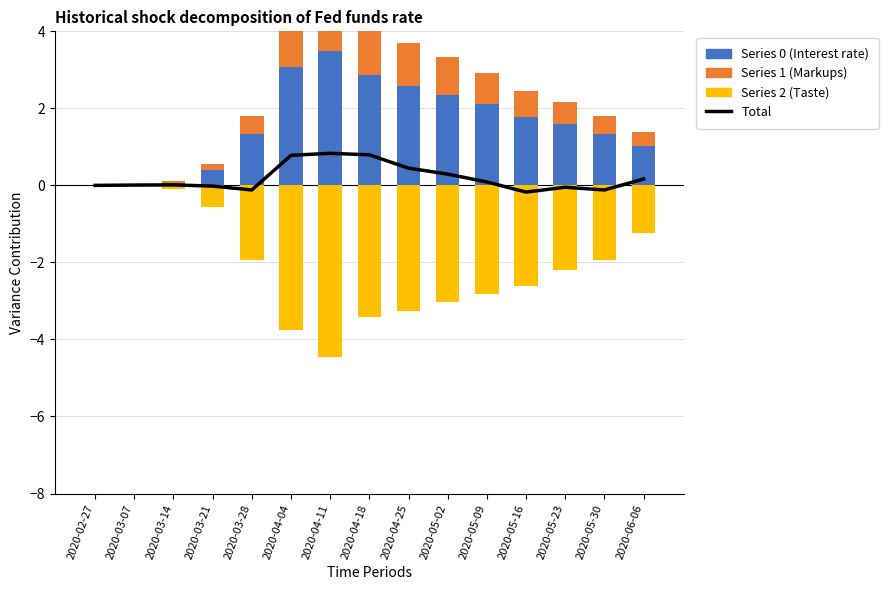

Reading left to right, transcribe all the data shown in this chart.

Total: 2020-02-27=0.0	2020-03-07=0.0	2020-03-14=0.0	2020-03-21=-0.0	2020-03-28=-0.1	2020-04-04=0.8	2020-04-11=0.8	2020-04-18=0.8	2020-04-25=0.4	2020-05-02=0.3	2020-05-09=0.1	2020-05-16=-0.2	2020-05-23=-0.0	2020-05-30=-0.1	2020-06-06=0.2
Series 2 (Taste): 2020-02-27=0.0	2020-03-07=-0.0	2020-03-14=-0.1	2020-03-21=-0.6	2020-03-28=-1.9	2020-04-04=-3.8	2020-04-11=-4.5	2020-04-18=-3.4	2020-04-25=-3.3	2020-05-02=-3.0	2020-05-09=-2.8	2020-05-16=-2.6	2020-05-23=-2.2	2020-05-30=-1.9	2020-06-06=-1.2
Series 0: 2020-02-27=0.0	2020-03-07=0.0	2020-03-14=0.0	2020-03-21=0.4	2020-03-28=1.3	2020-04-04=3.1	2020-04-11=3.5	2020-04-18=2.9	2020-04-25=2.6	2020-05-02=2.3	2020-05-09=2.1	2020-05-16=1.8	2020-05-23=1.6	2020-05-30=1.3	2020-06-06=1.0
Series 1 (Markups): 2020-02-27=0.0	2020-03-07=0.0	2020-03-14=0.1	2020-03-21=0.1	2020-03-28=0.5	2020-04-04=1.5	2020-04-11=1.8	2020-04-18=1.3	2020-04-25=1.1	2020-05-02=1.0	2020-05-09=0.8	2020-05-16=0.7	2020-05-23=0.6	2020-05-30=0.5	2020-06-06=0.4